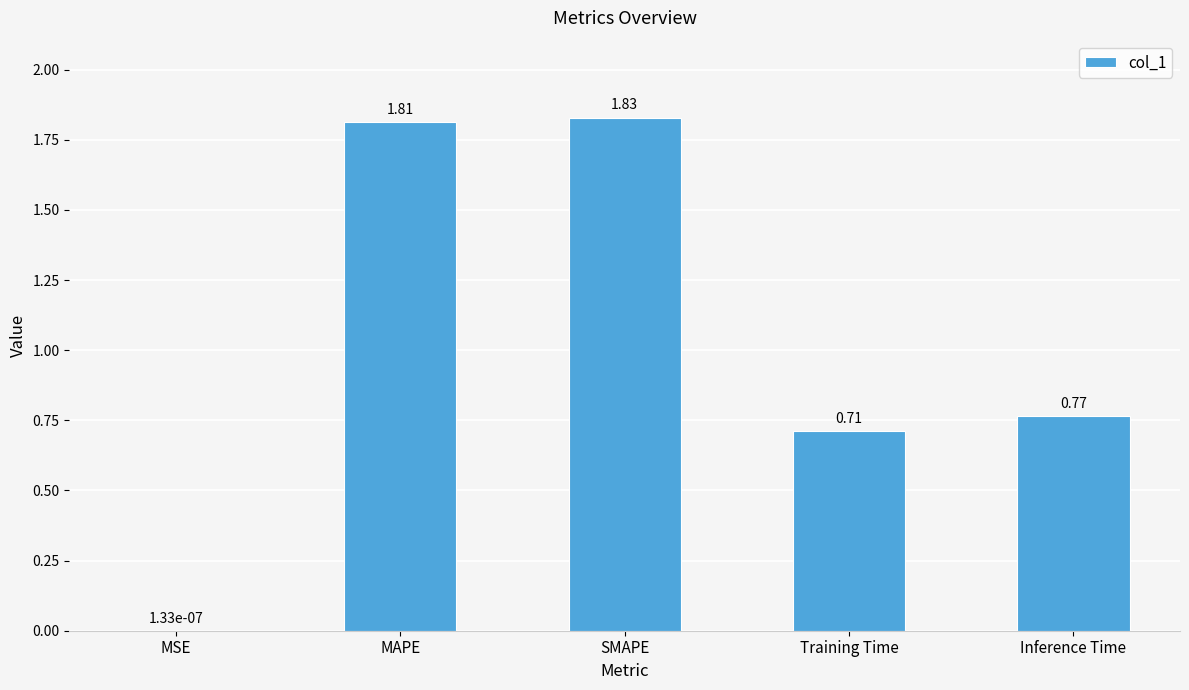

Which label corresponds to the largest value in the chart?

SMAPE